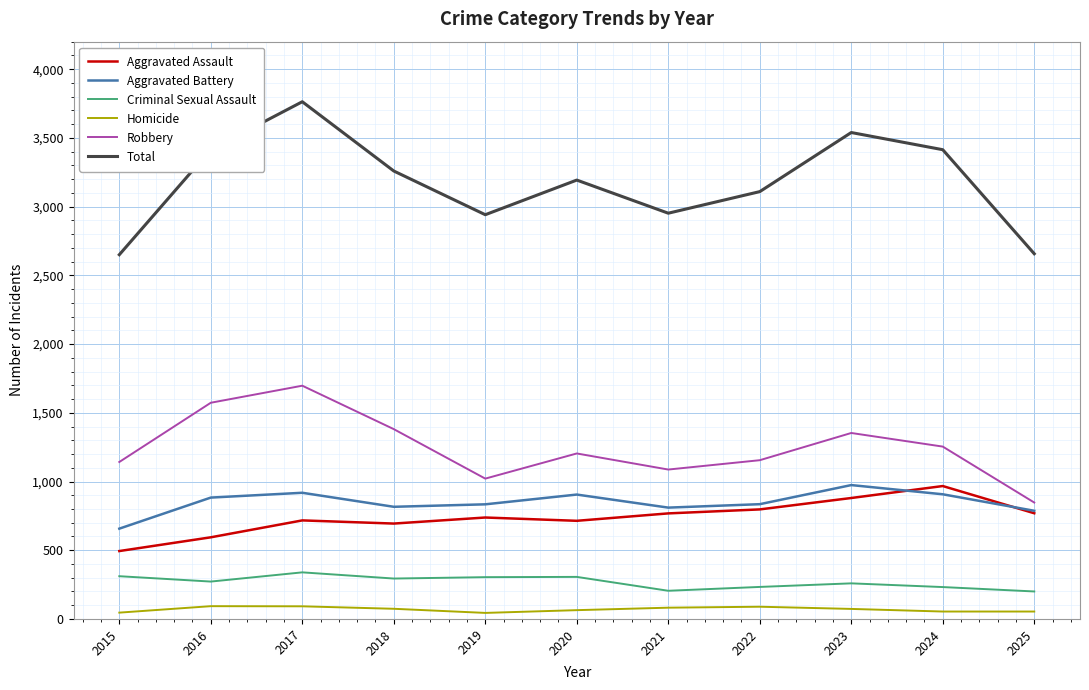

True or false: Robbery has a value of 1773 at 2020.

False